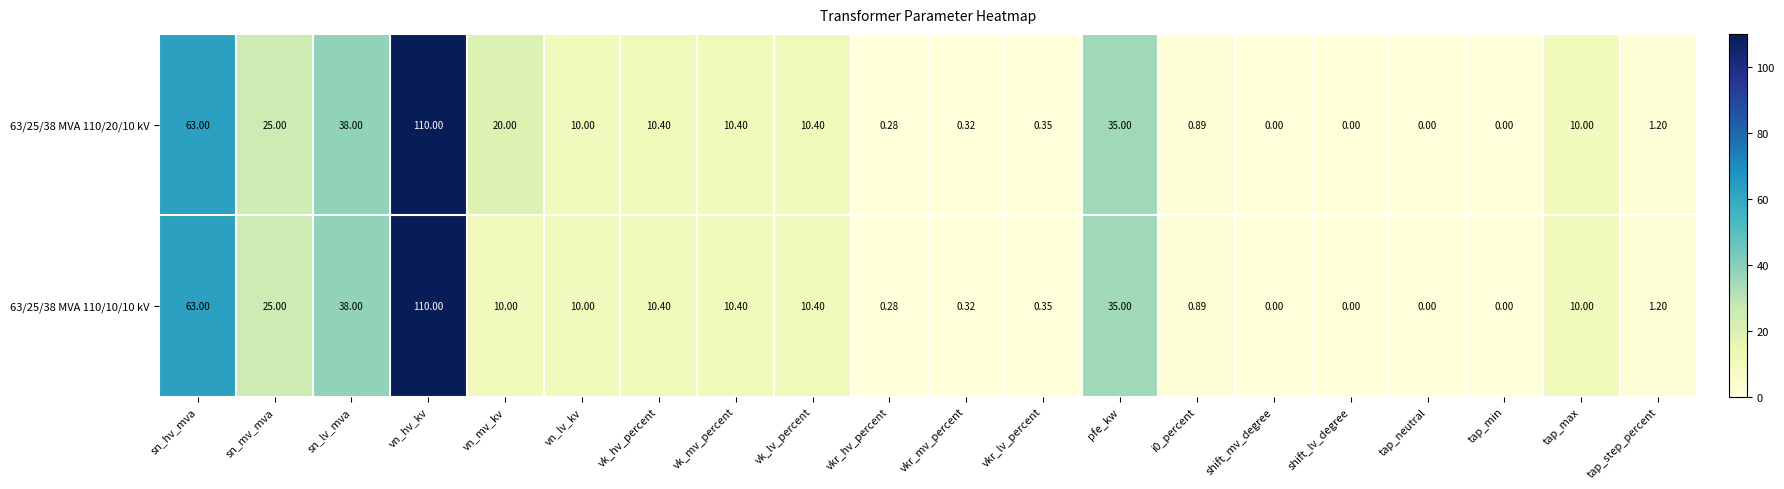

Where does the 63/25/38 MVA 110/10/10 kV series first go above 10?

sn_hv_mva